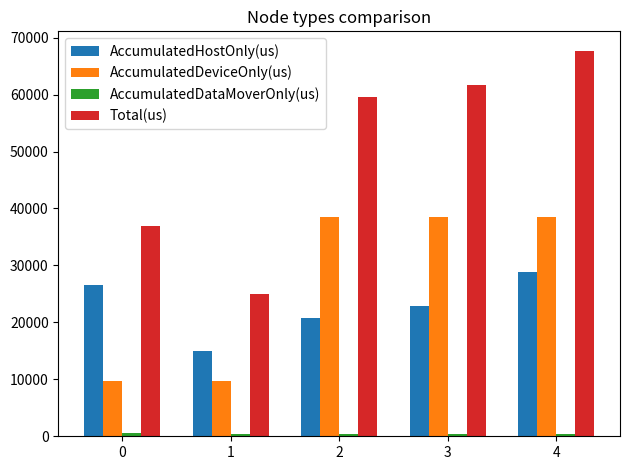

Which series has the largest total across all categories?

Total(us)